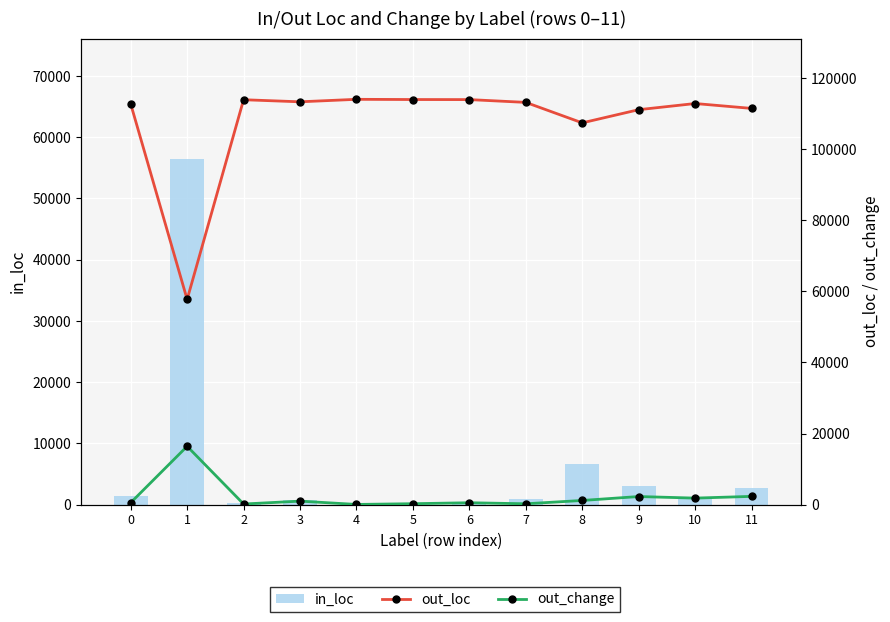

Is it true that out_loc equals 183432 at 9?

False